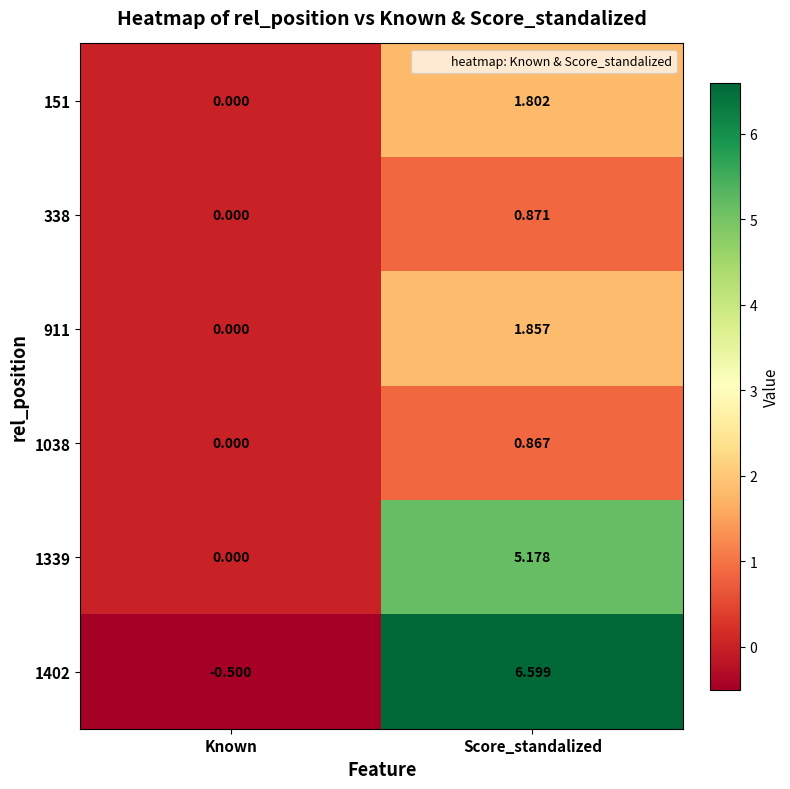

List the labels in order of 1339 value, largest first.

Score_standalized, Known